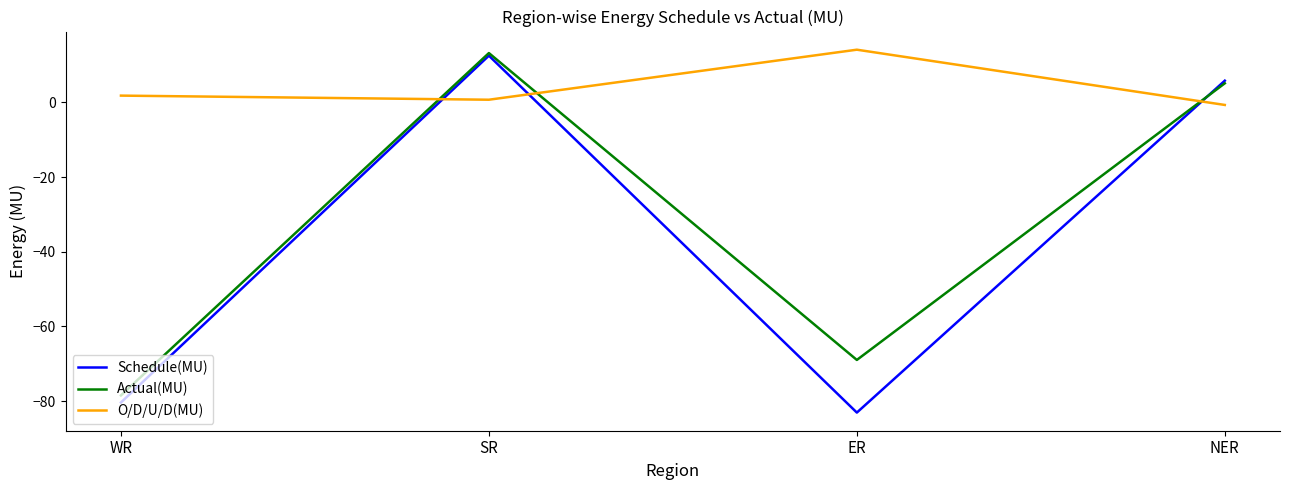

What is the spread (max minus min) of values at SR?

12.5